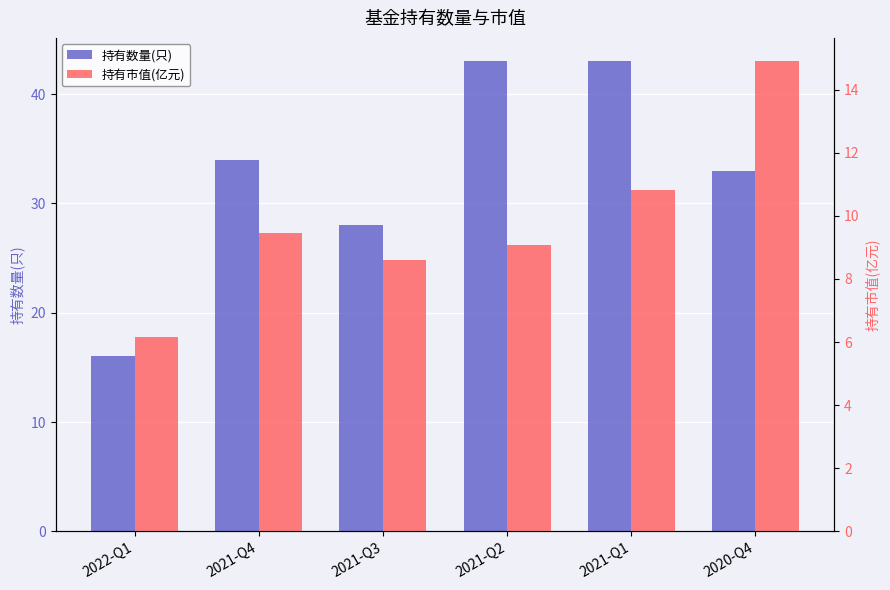

Read the 持有市值(亿元) value at 2021-Q3.

8.6